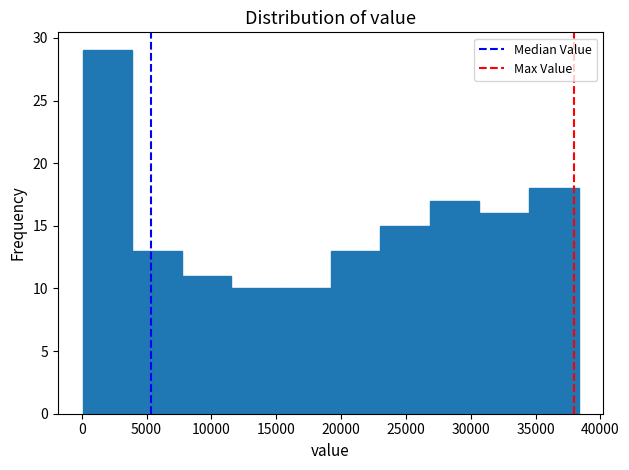

How tall is the bar that spans 34500 to 38500 on the x-axis? Neither the bar edges nor the heights are printed on the chart, so give them approximately, as read against the axes.

18